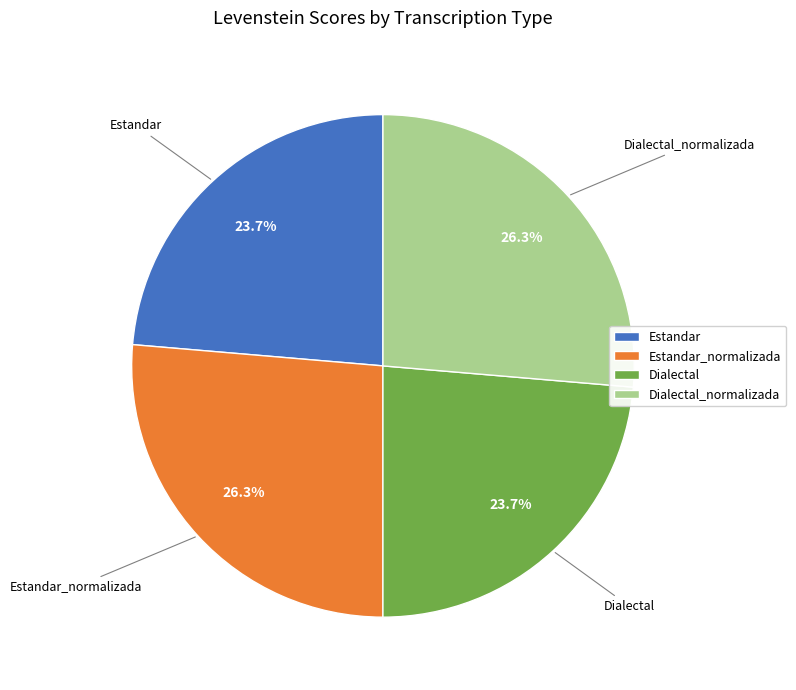

To the nearest percent, what is the average slice percentage?

25%